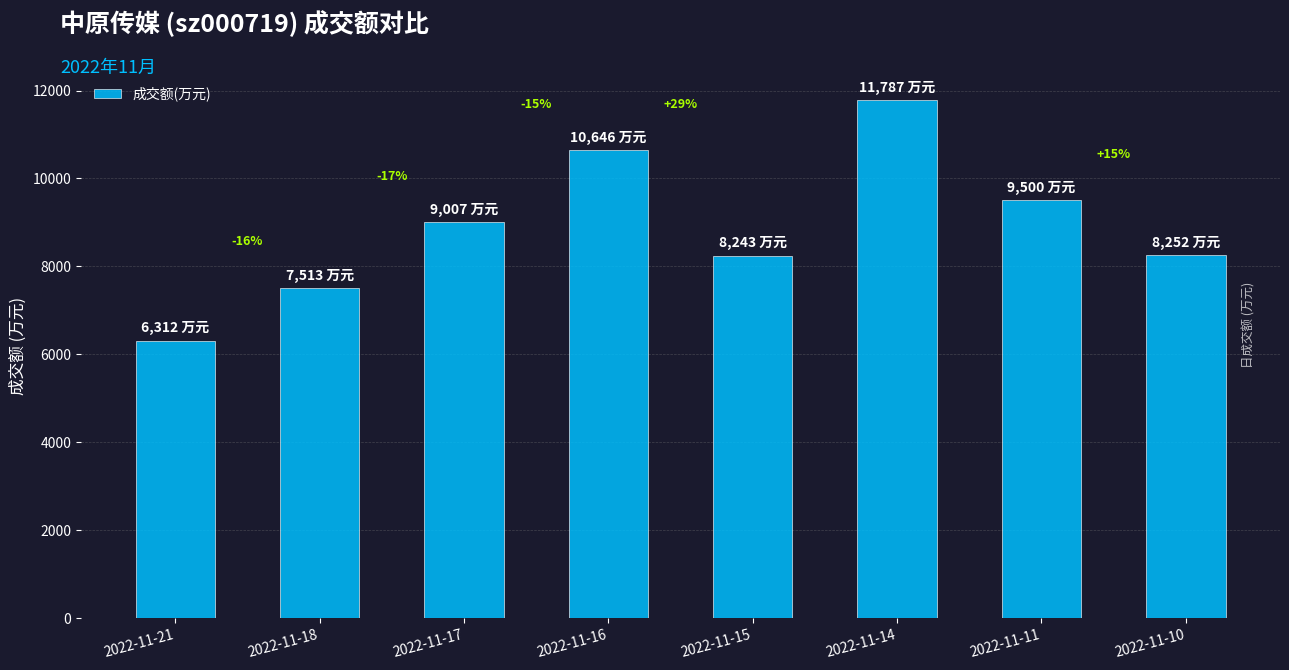

Does the chart contain any negative values?

No